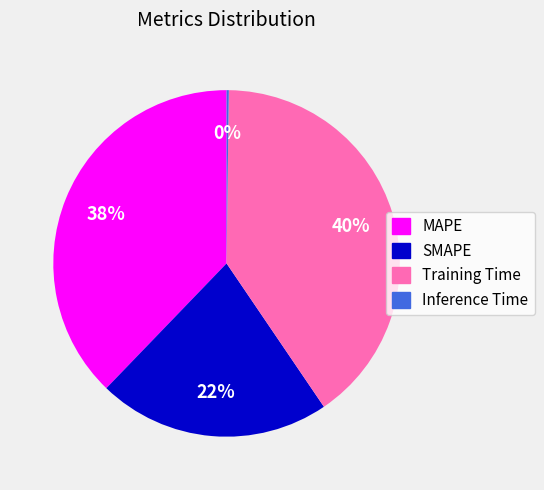

Is it true that SMAPE is 15% of the pie?

False